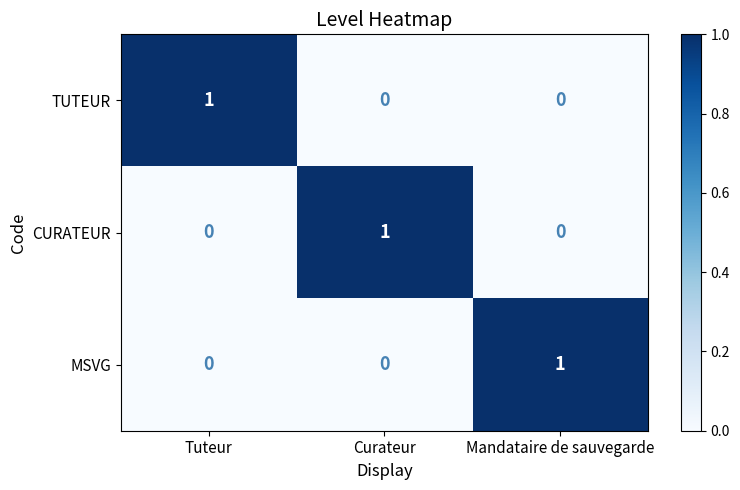

Reading left to right, extract all data points from this chart.

TUTEUR: Tuteur=1	Curateur=0	Mandataire de sauvegarde=0
CURATEUR: Tuteur=0	Curateur=1	Mandataire de sauvegarde=0
MSVG: Tuteur=0	Curateur=0	Mandataire de sauvegarde=1